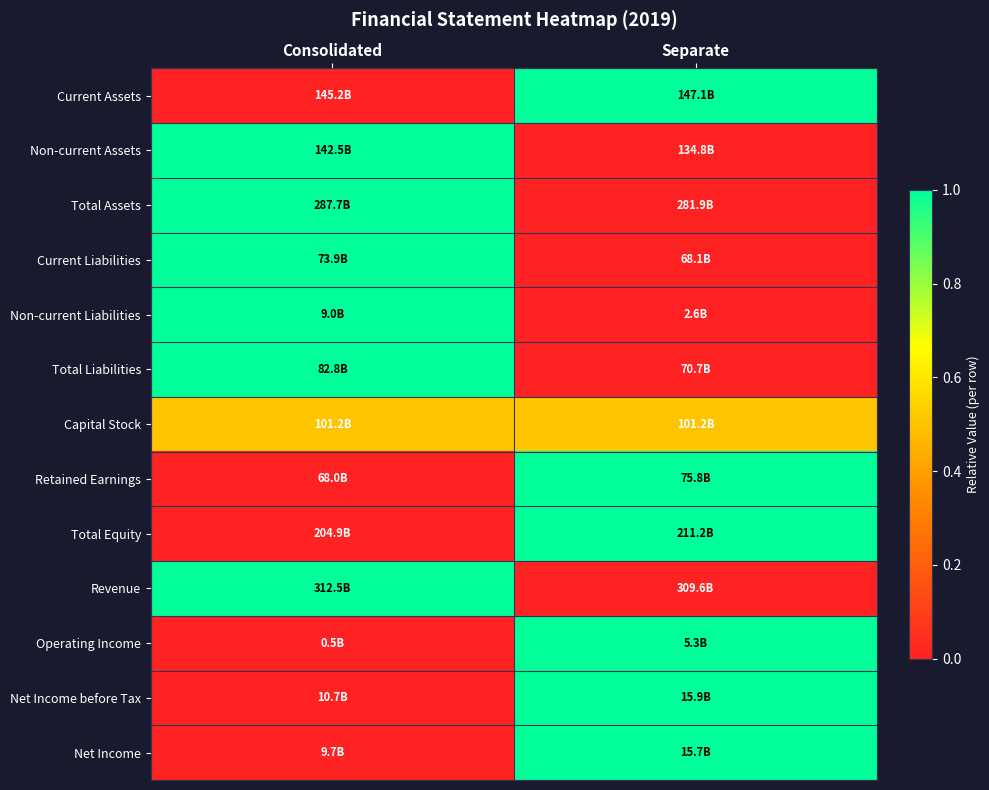

At which category is the sum across all series the highest?

Consolidated